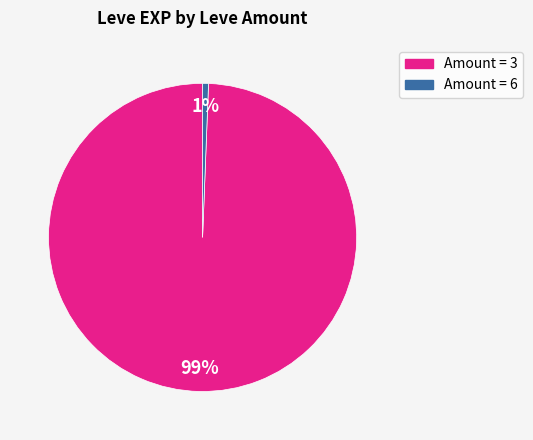

To the nearest percent, what is the average slice percentage?

50%